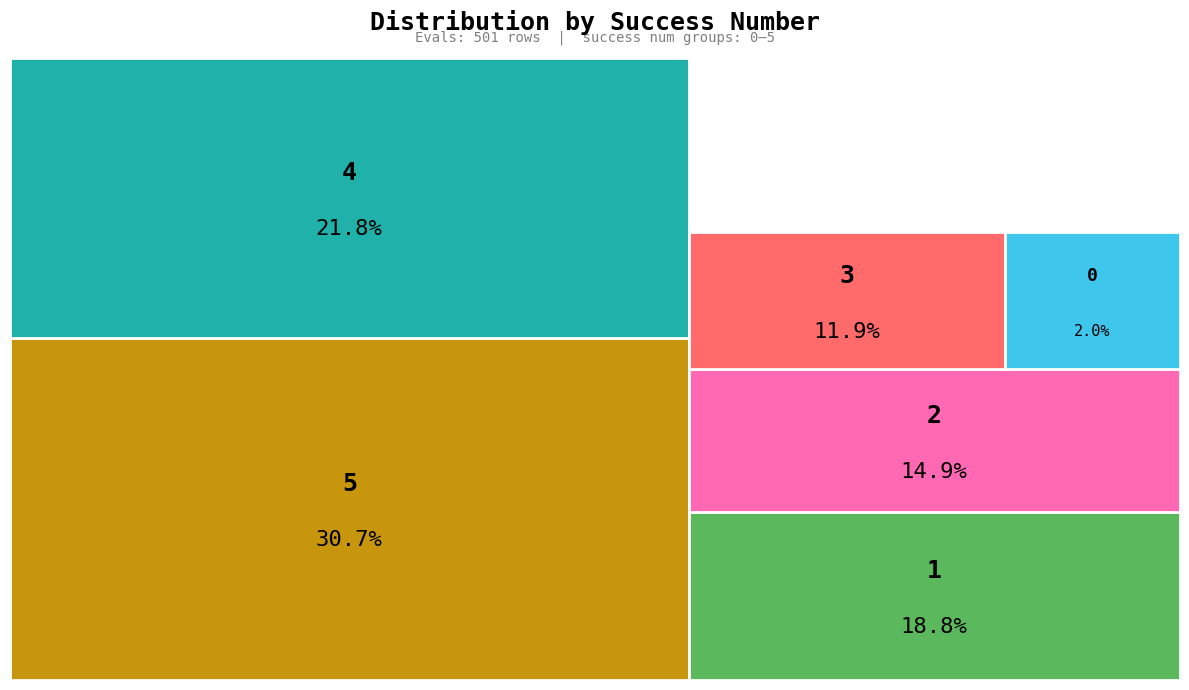

Which category has the biggest portion of the pie?

5